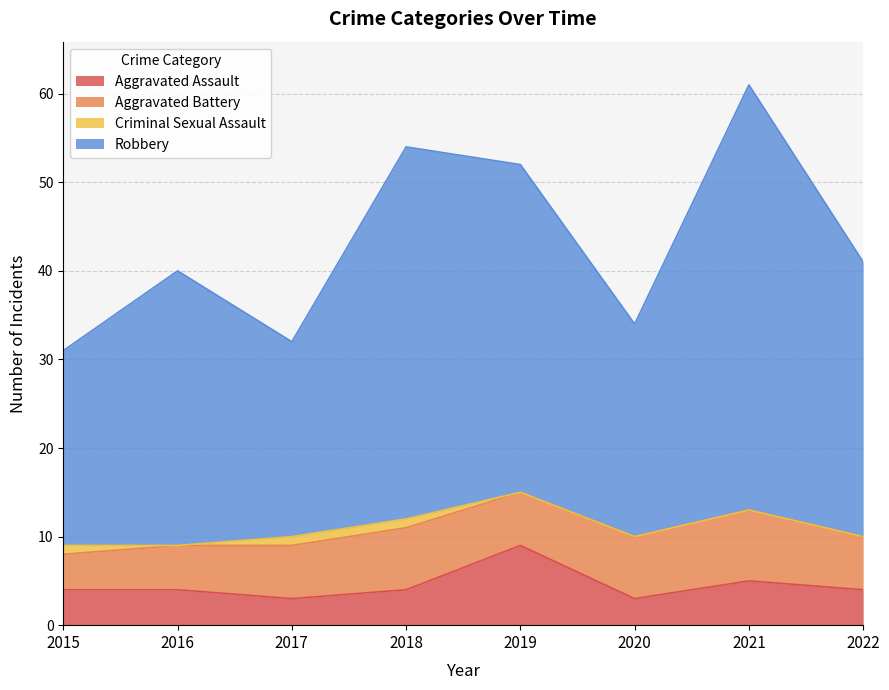

True or false: Aggravated Assault has a value of 6 at 2016.

False